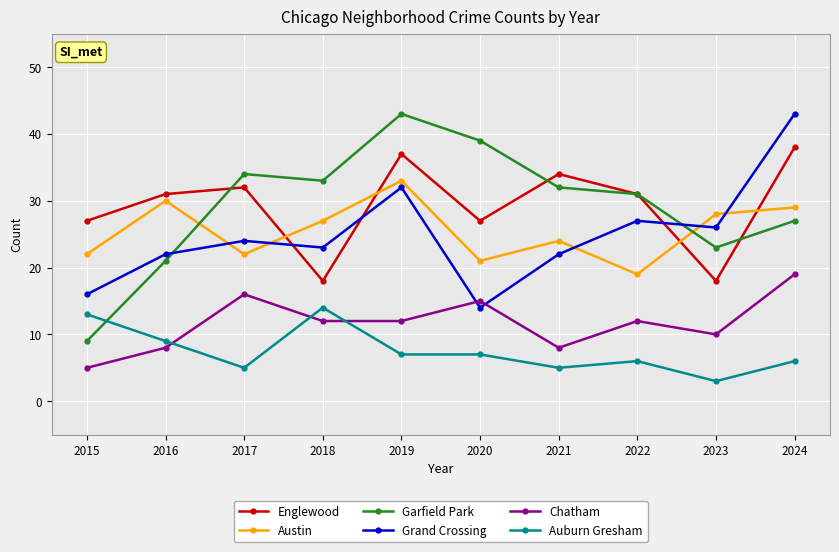

After their last crossing, which series has the higher values: Austin or Grand Crossing?

Grand Crossing